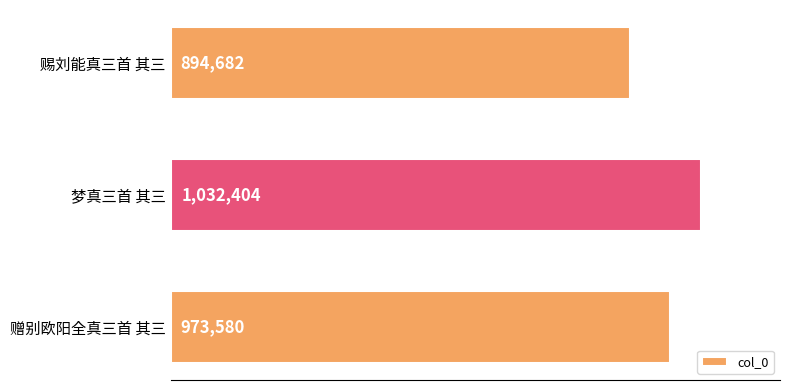

How many values are between 894682 and 1032404?

3